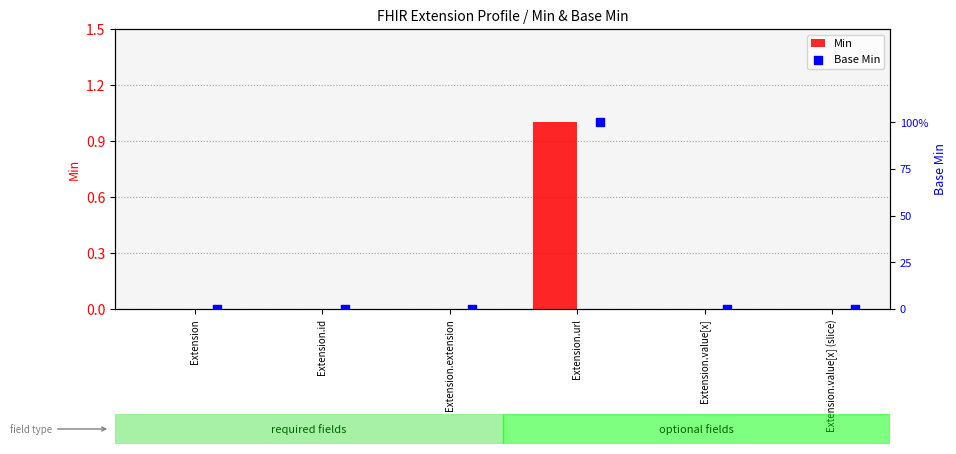

Which series has the largest Y range (max minus min)?

Min